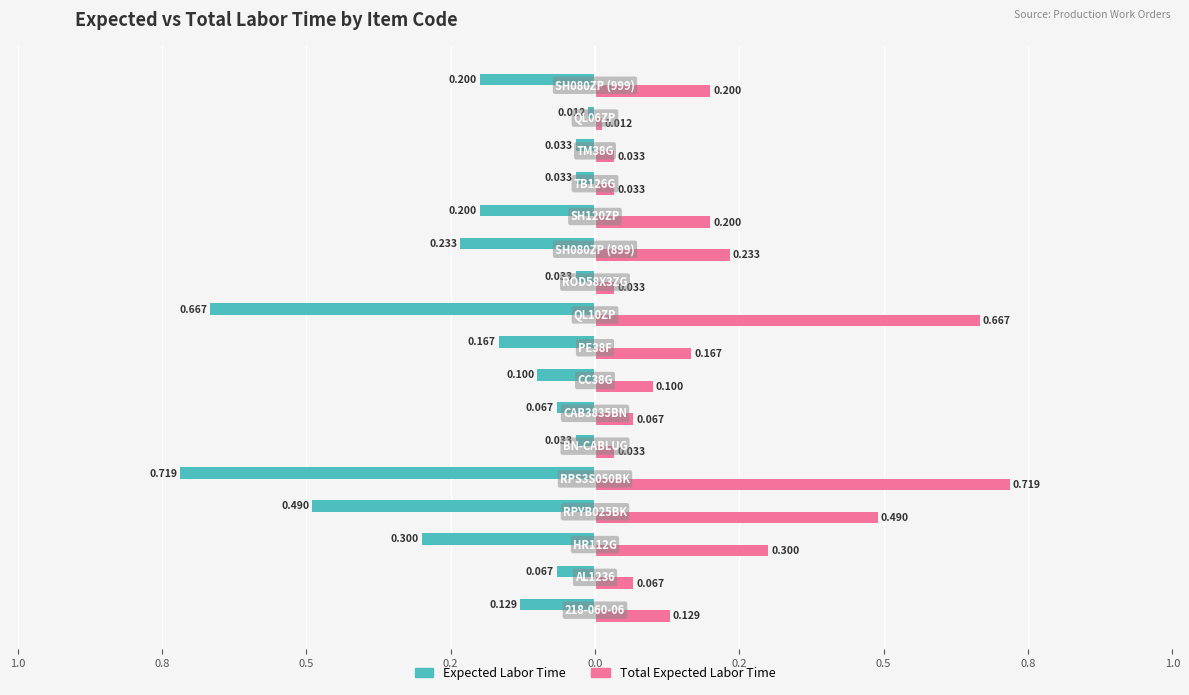

Reading right to left, what are all the values shown in this chart?

Expected Labor Time: -0.2	-0.0	-0.0	-0.0	-0.2	-0.2	-0.0	-0.7	-0.2	-0.1	-0.1	-0.0	-0.7	-0.5	-0.3	-0.1	-0.1
Total Expected Labor Time: 0.2	0.0	0.0	0.0	0.2	0.2	0.0	0.7	0.2	0.1	0.1	0.0	0.7	0.5	0.3	0.1	0.1